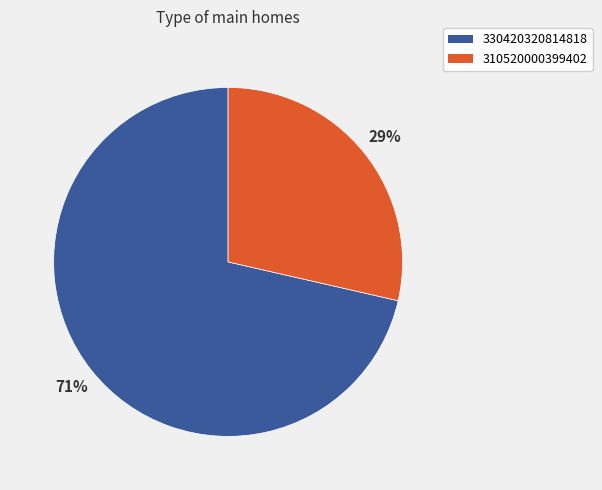

Is it true that 330420320814818 is 71% of the pie?

True